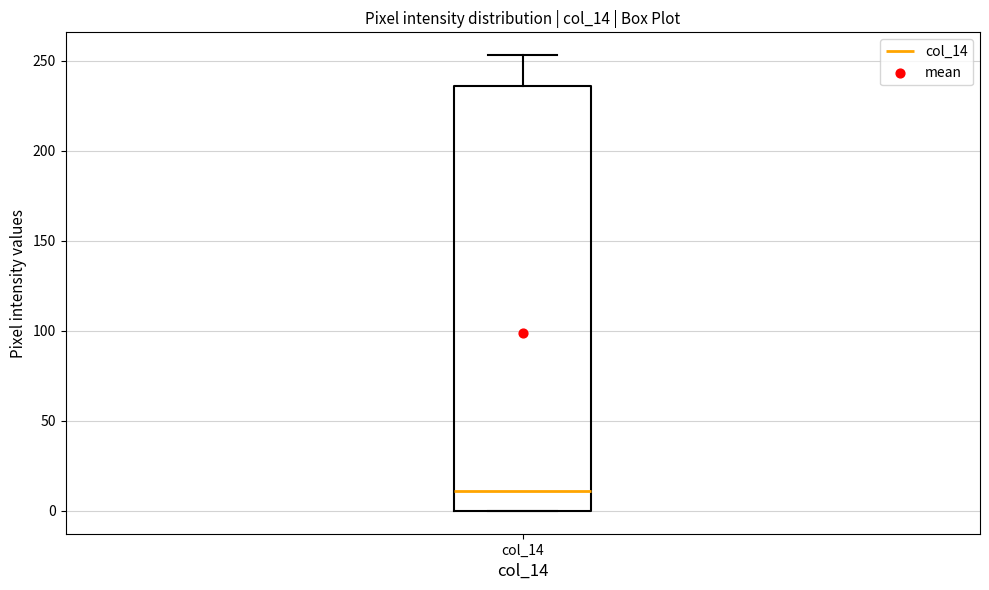

Transcribe this box plot: give where the median line is, the range the box spans, and where the two whiskers end, as read against the y-axis. The values are not printed on the chart, so give them approximately, as read against the axis.

median 10, box 0 to 235, whiskers 0 to 255